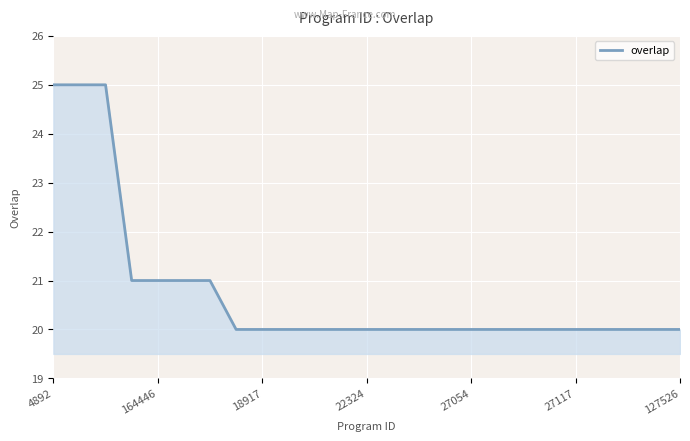

What is the minimum value shown in the chart?

20